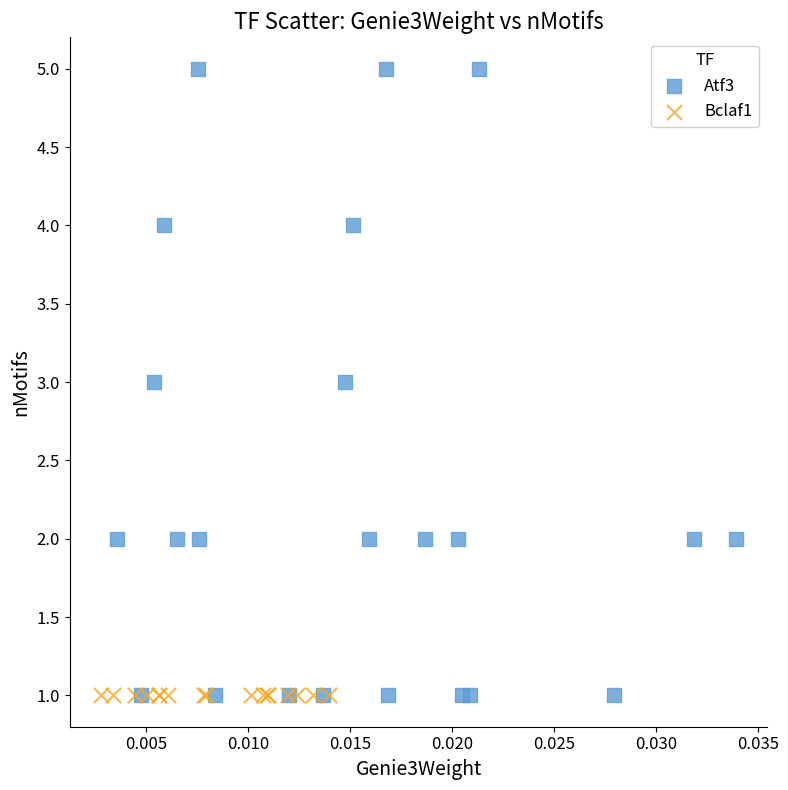

Which series reaches the maximum Y coordinate?

Atf3